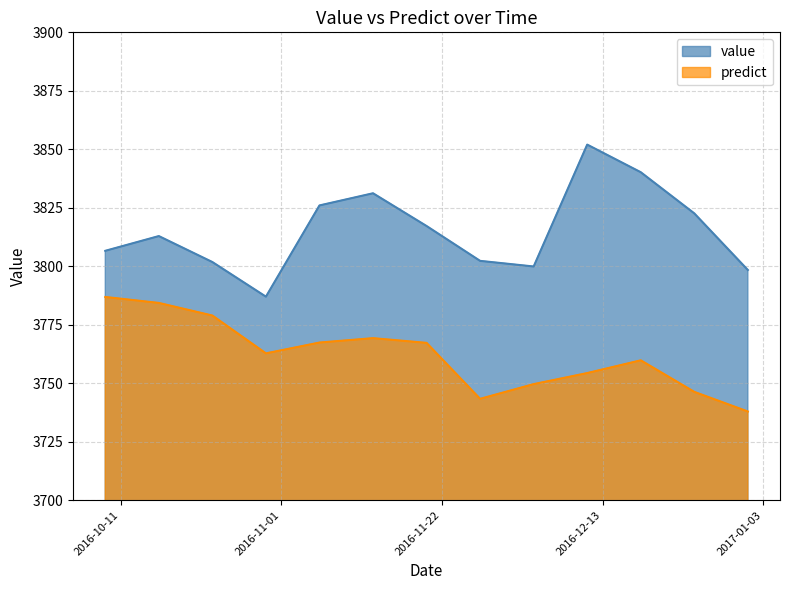

Reading left to right, list all the values displayed in this chart.

value: 3806.6	3812.9	3801.8	3787.0	3826.0	3831.2	3817.2	3802.3	3799.9	3852.0	3840.2	3822.6	3798.4
predict: 3786.9	3784.3	3778.9	3762.8	3767.4	3769.3	3767.2	3743.3	3749.6	3754.3	3759.8	3746.3	3737.9